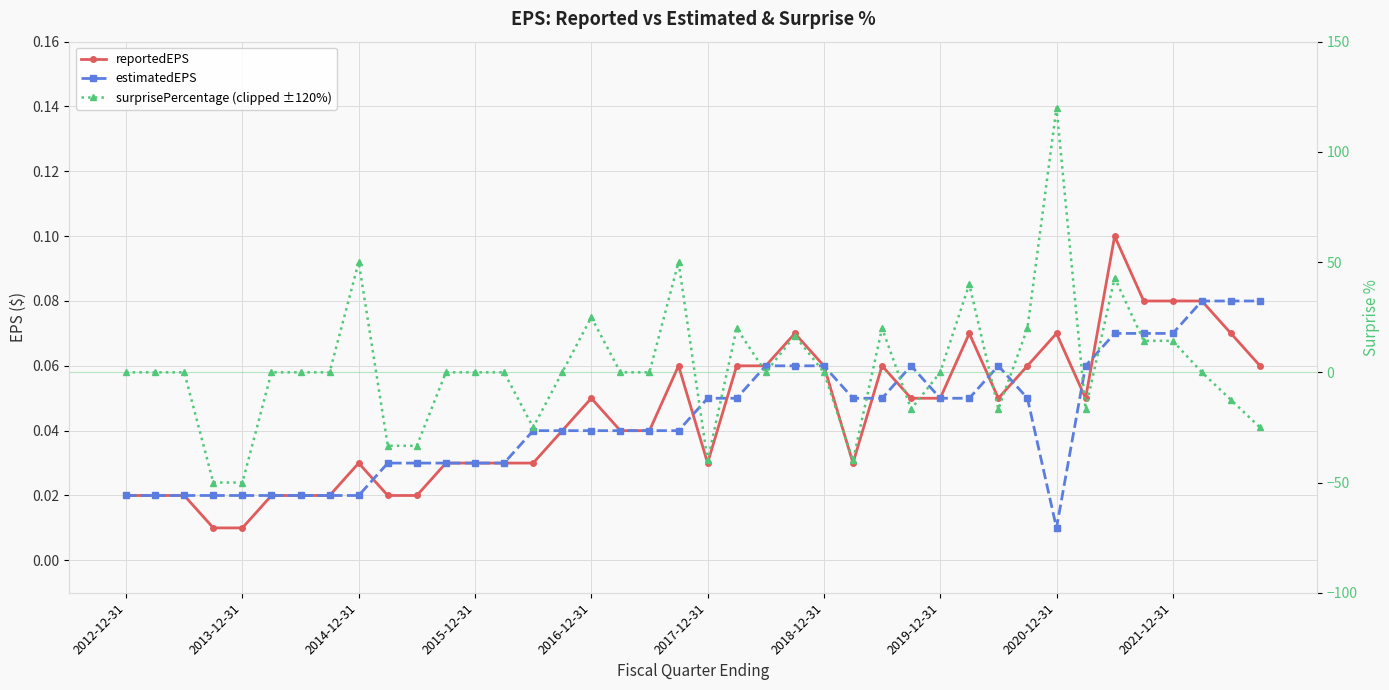

How many lines are shown in the chart?

3